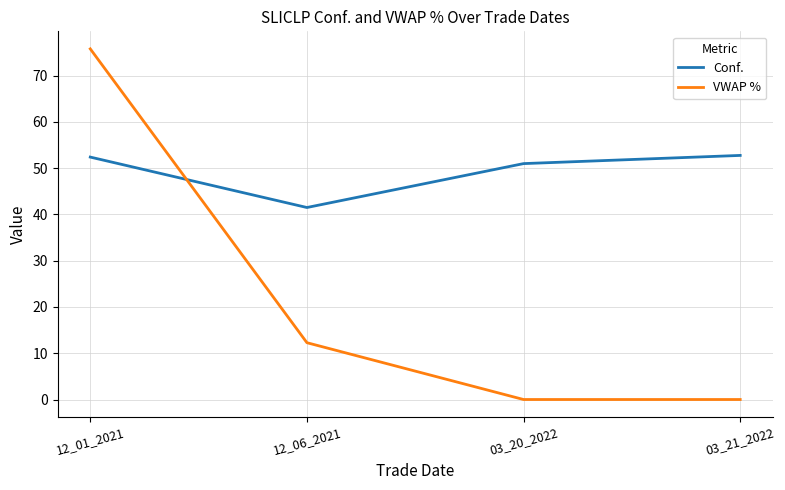

True or false: VWAP % has more than 1 interior local peaks.

False